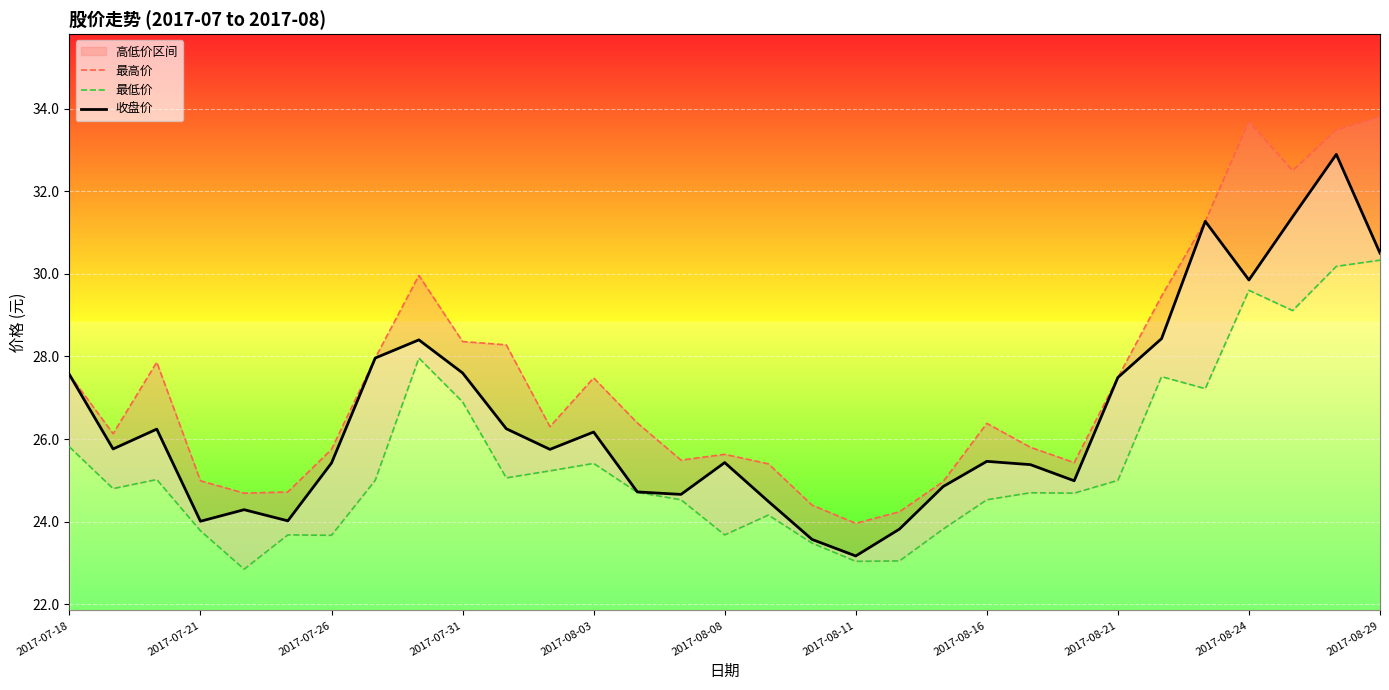

Which series has the largest total across all categories?

最高价